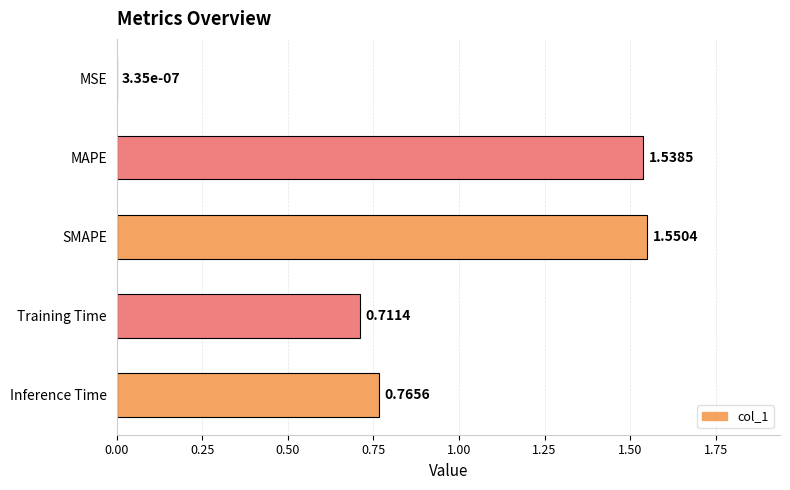

Which category has the highest value across all series?

SMAPE